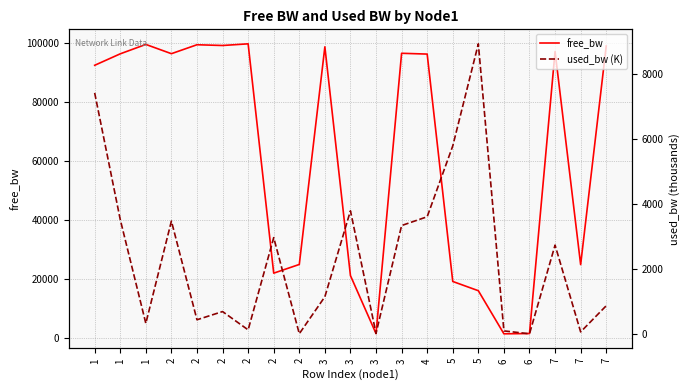

What is the value of the free_bw point at the 17th from the left?

1459.5